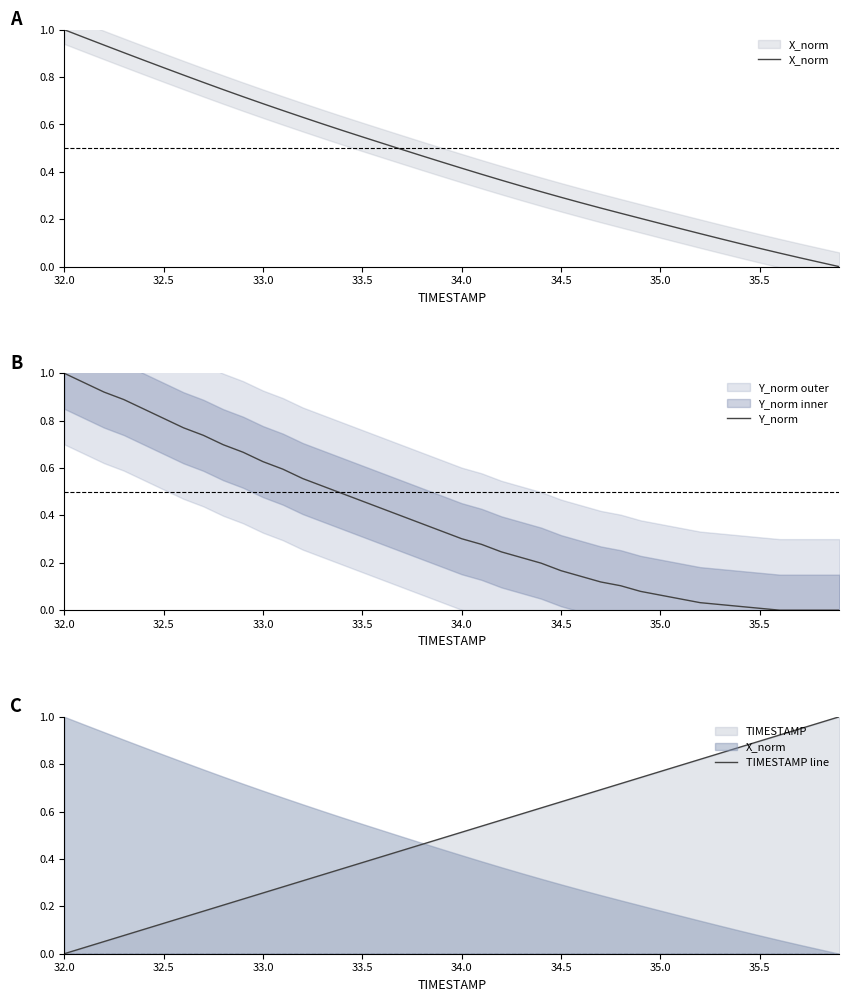

Which series ends up on top after the final intersection of TIMESTAMP line and Y_norm?

TIMESTAMP line